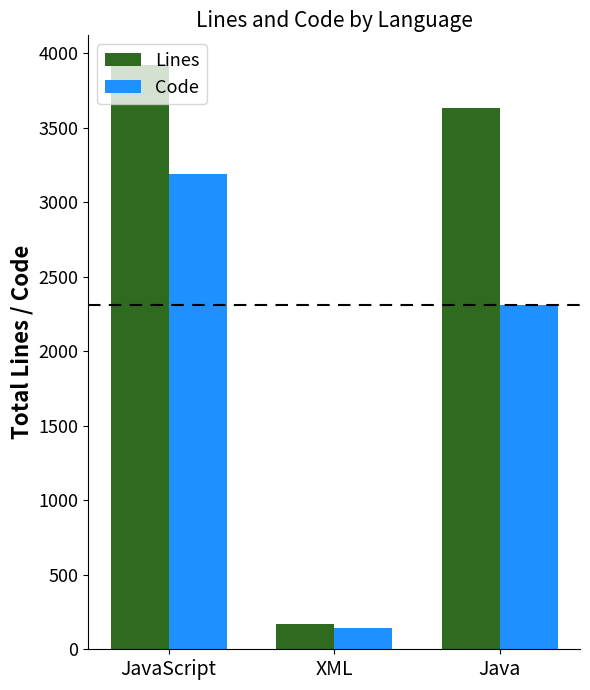

At which category does the chart reach its minimum across all series?

XML